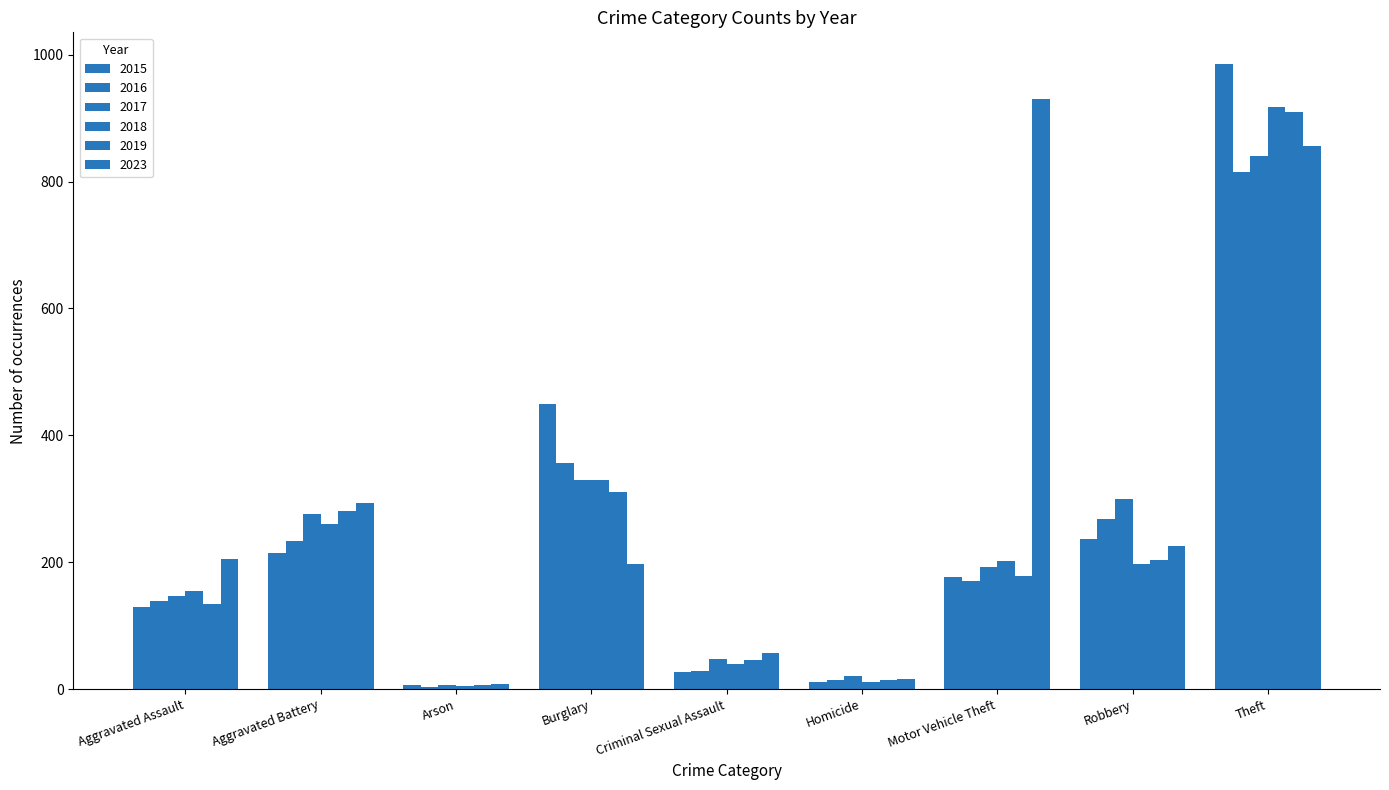

What is the label of the 2nd bar from the left?

Aggravated Battery